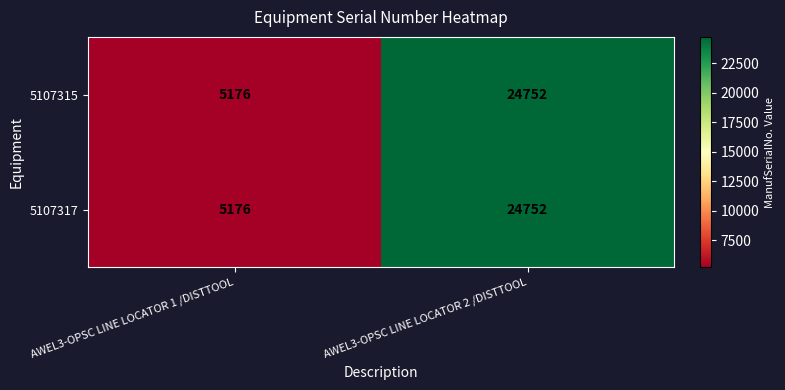

Which category has the lowest value across all series?

AWEL3-OPSC LINE LOCATOR 1 /DISTTOOL